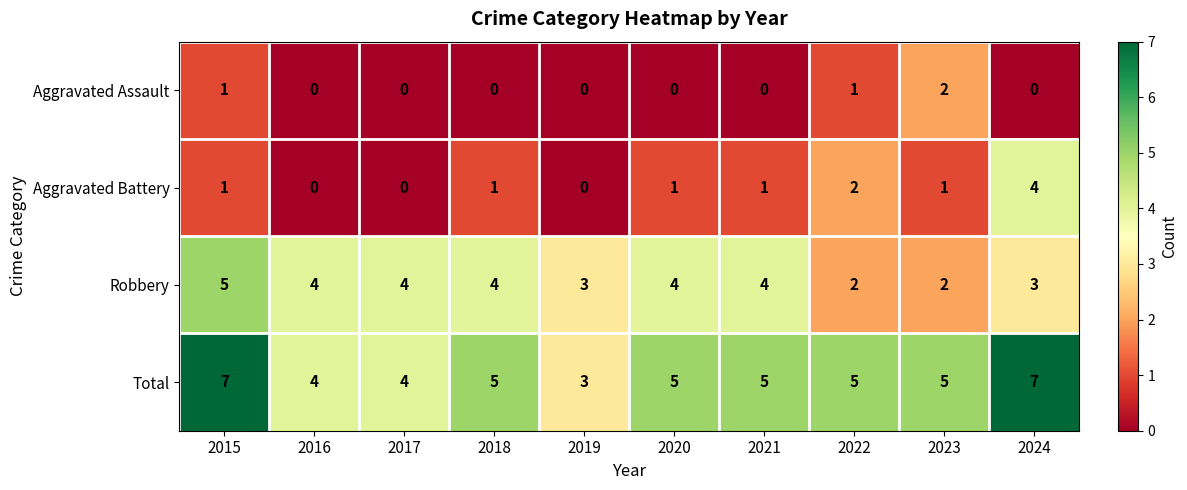

What is the sum of all Aggravated Battery values?

11